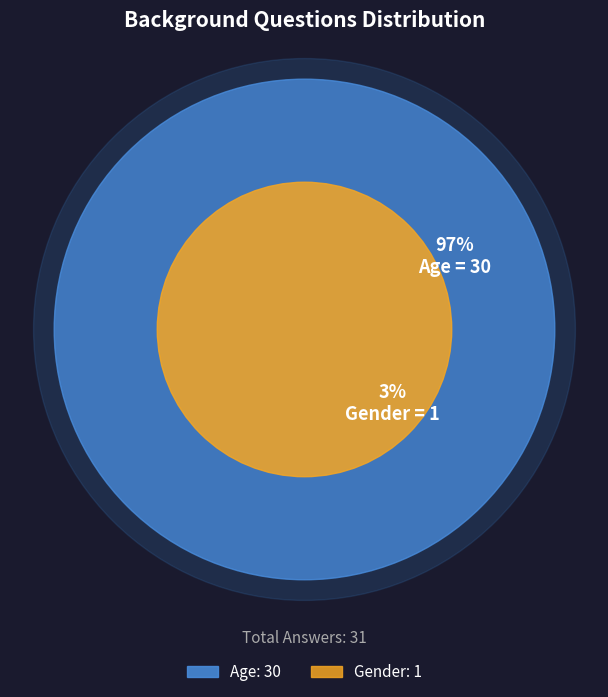

How many segments does this pie chart have?

2